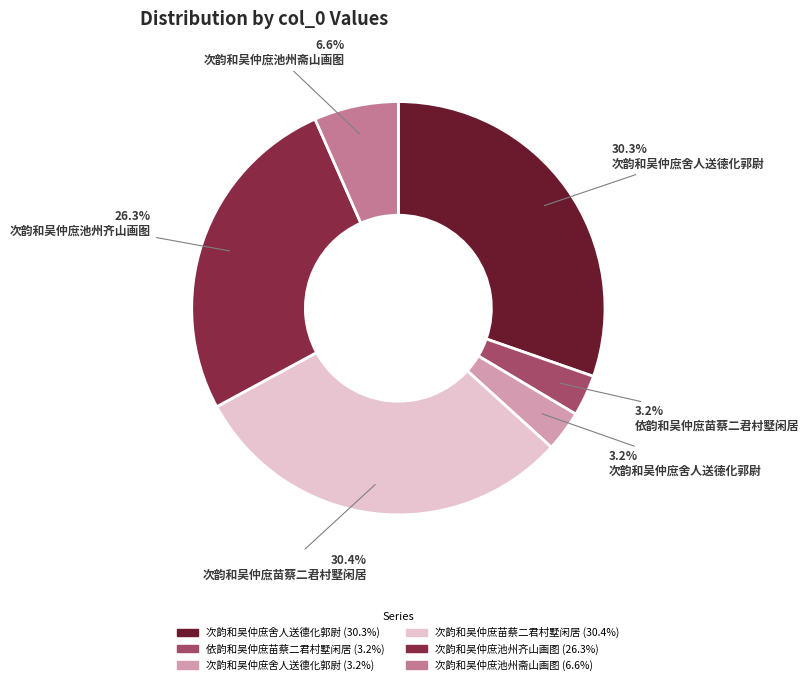

Does any single category account for the majority?

No